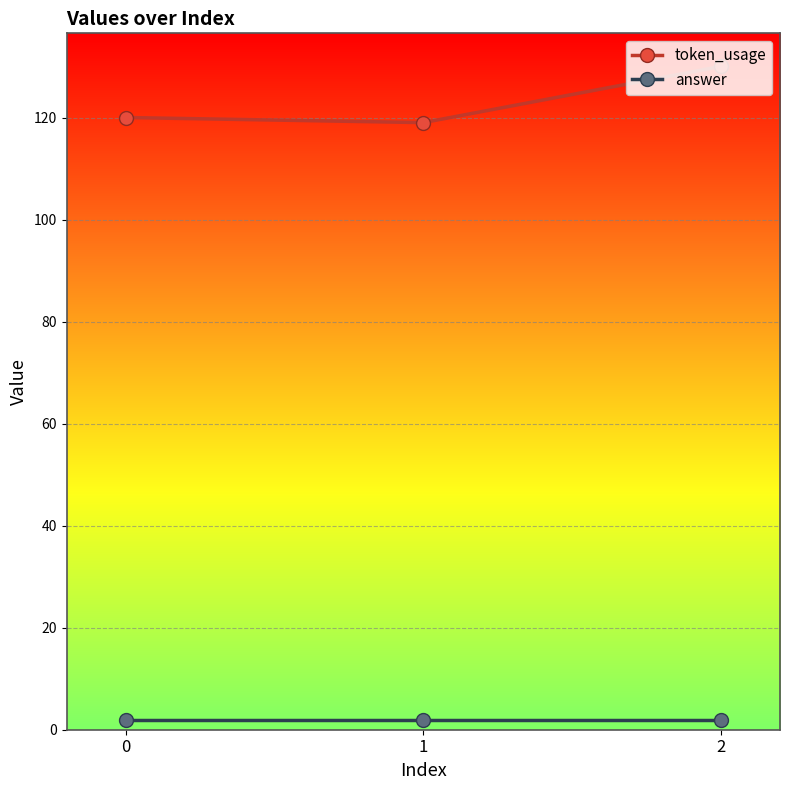

List the series in order of their overall mean, lowest first.

answer, token_usage